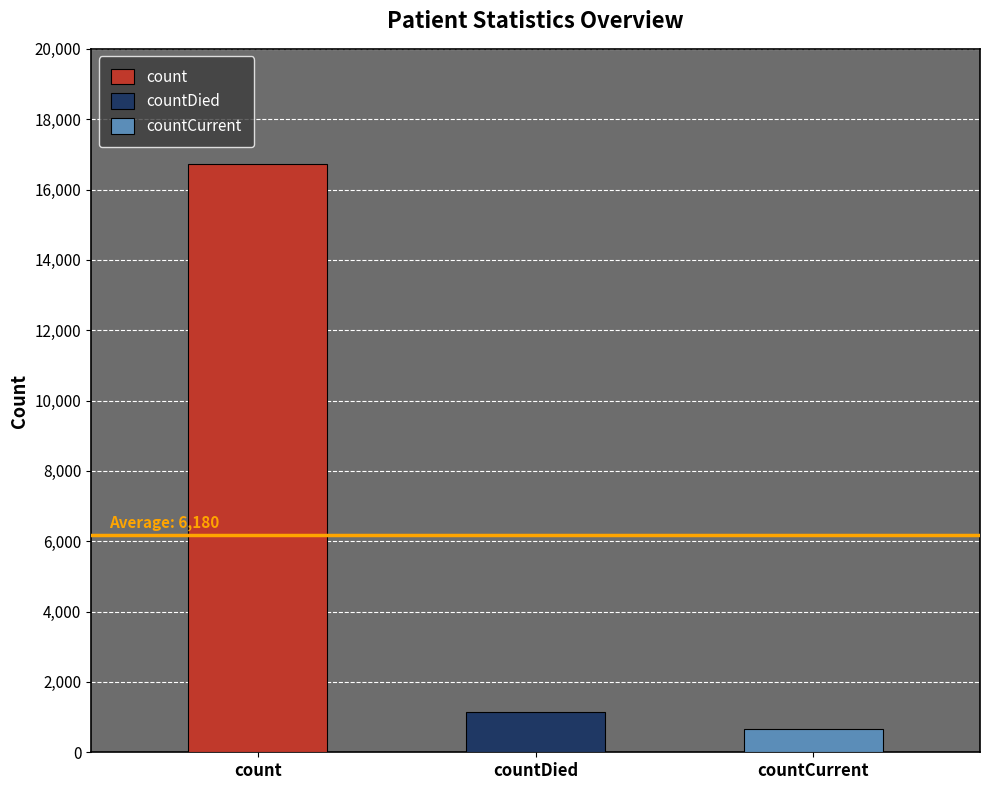

Is it true that the value at count is 16729?

True